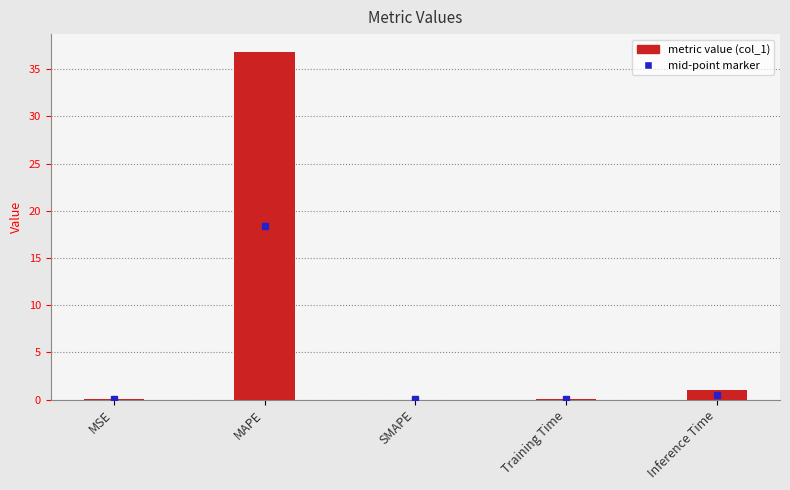

What is the maximum value shown in the chart?

36.9